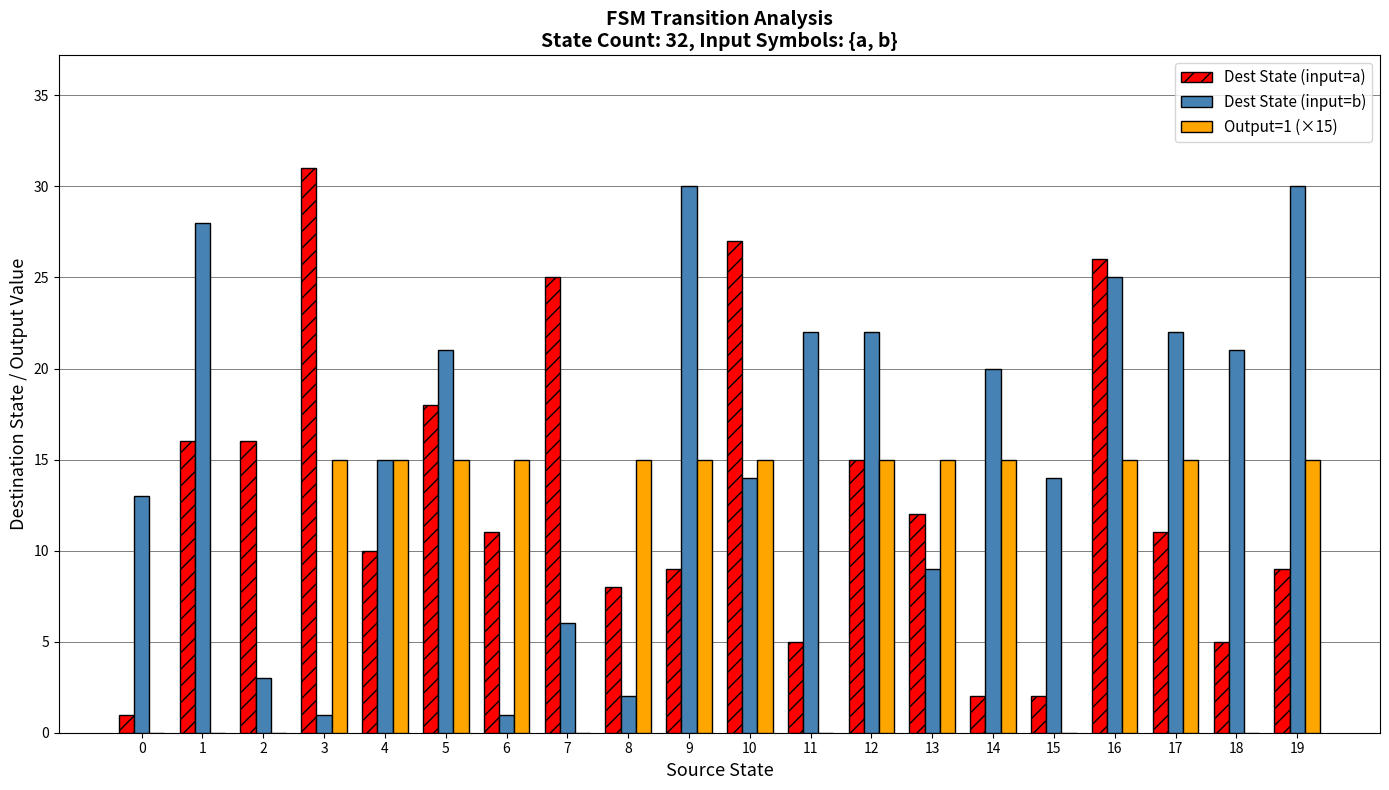

What is the sum of all Dest State (input=a) values?

259